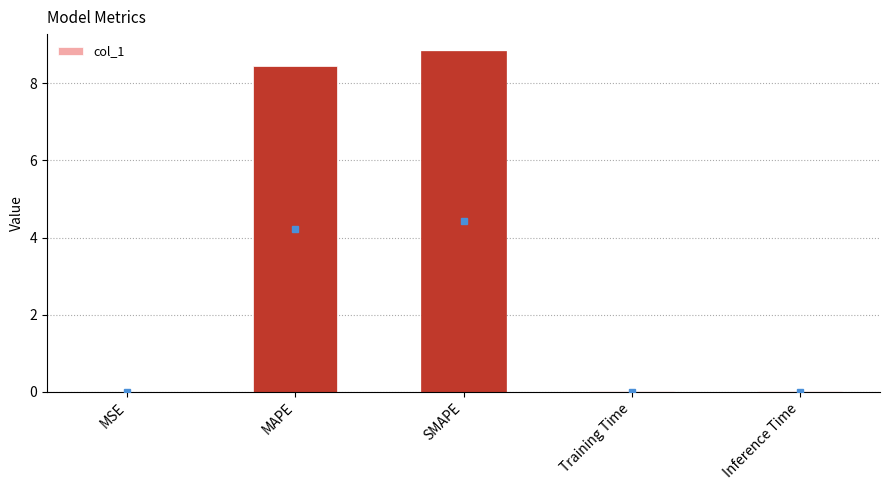

The chart shows a value of 0.0 at Inference Time. True or false?

True